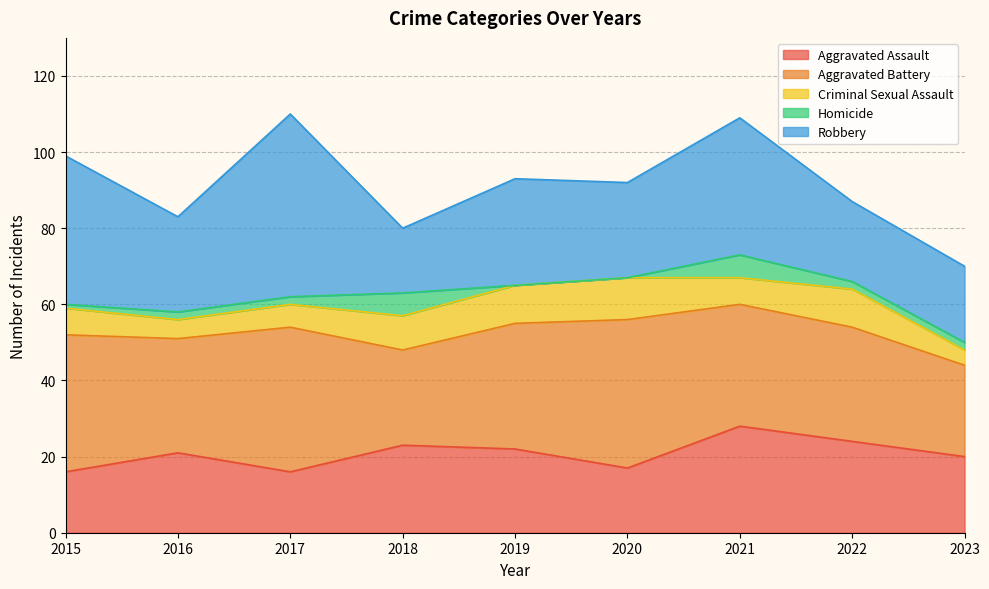

What is the total value across all series at 2016?

83